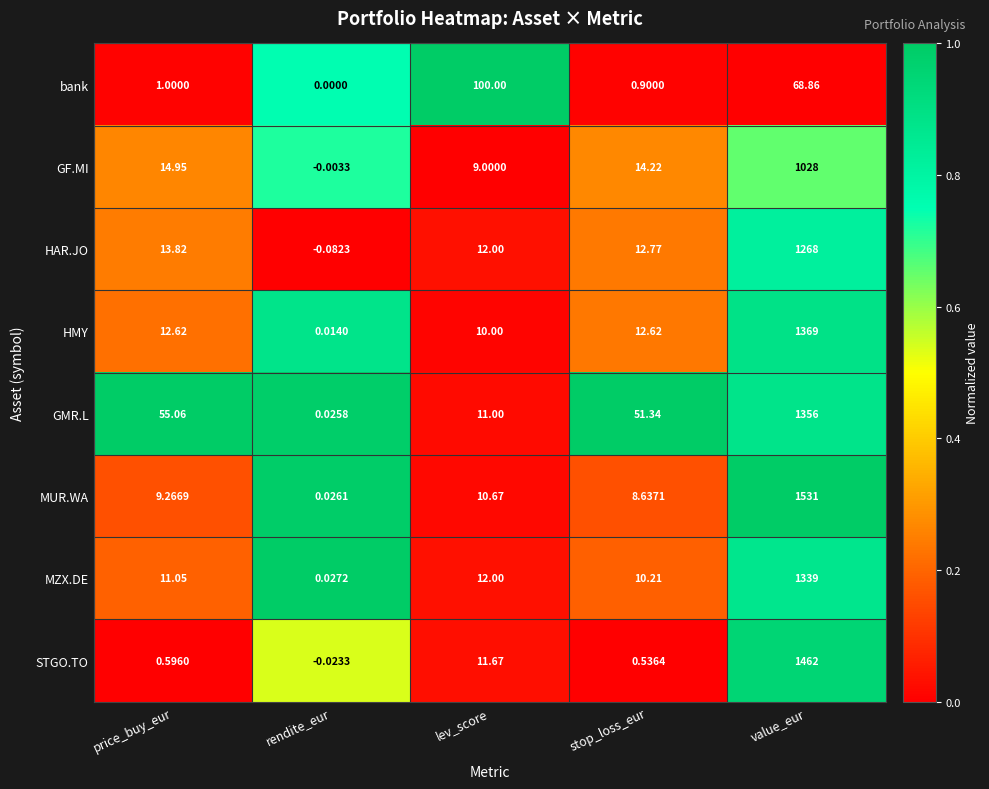

Where is MZX.DE nearest to the value 669?

lev_score